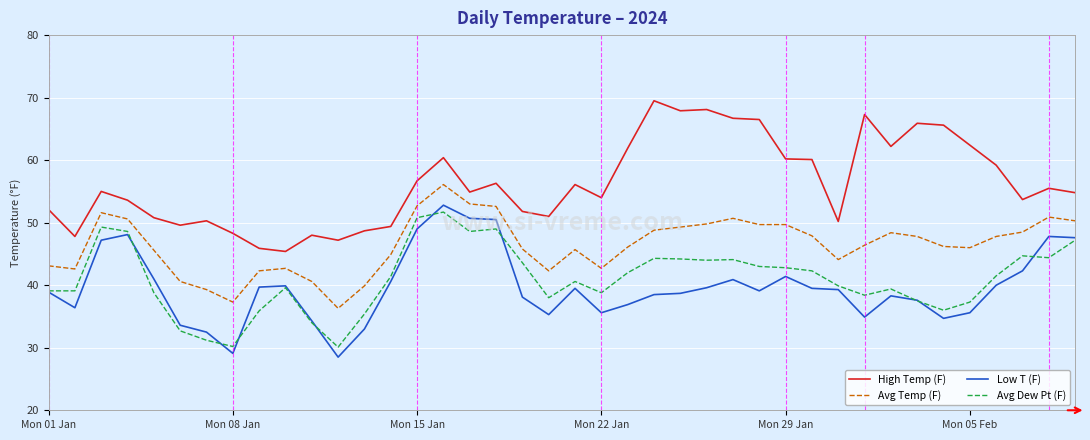

What is the minimum value shown in the chart?

28.5